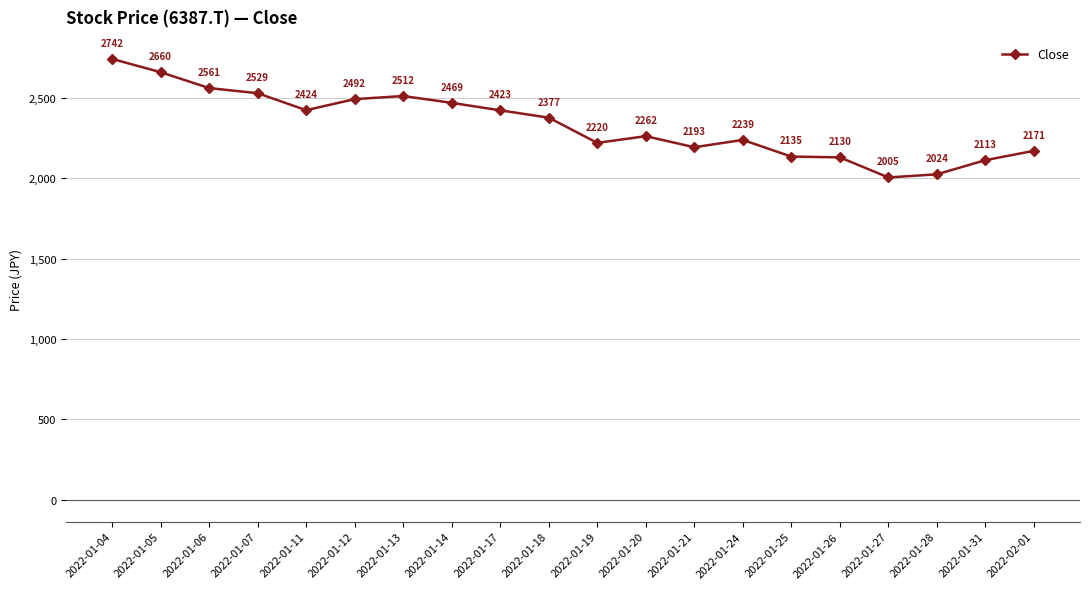

What is the change in value from 2022-01-04 to 2022-01-31?

-629.9